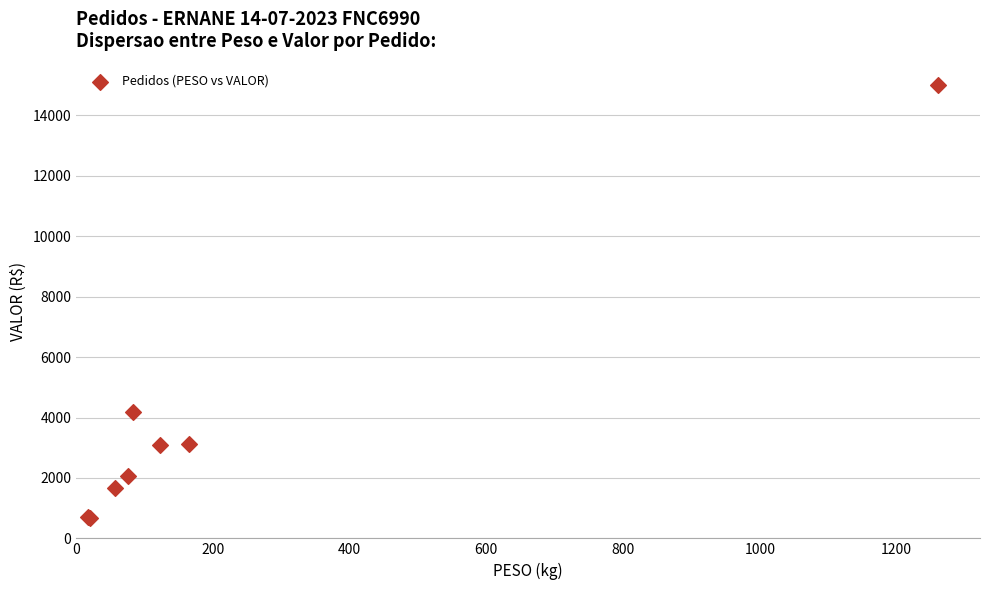

What Y value in the scatter plot is closest to 7844?

4174.4